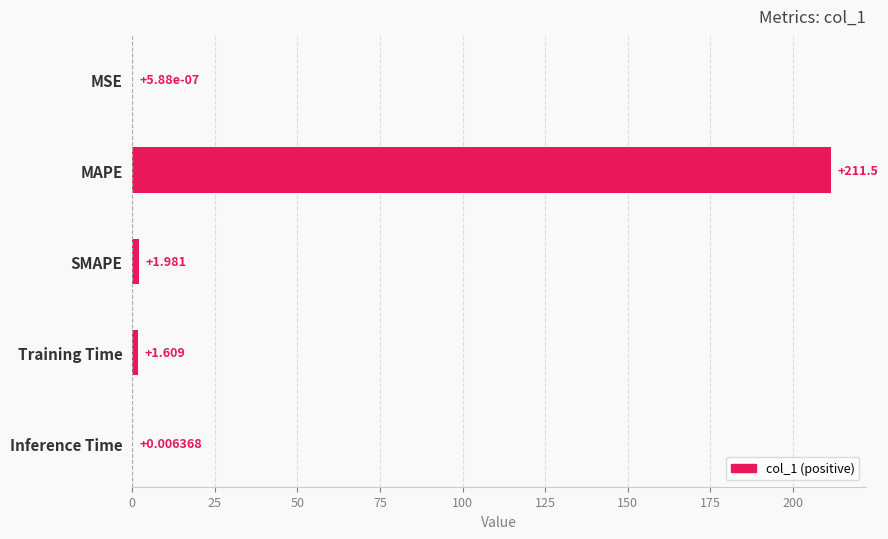

How many data points does each series have?

5